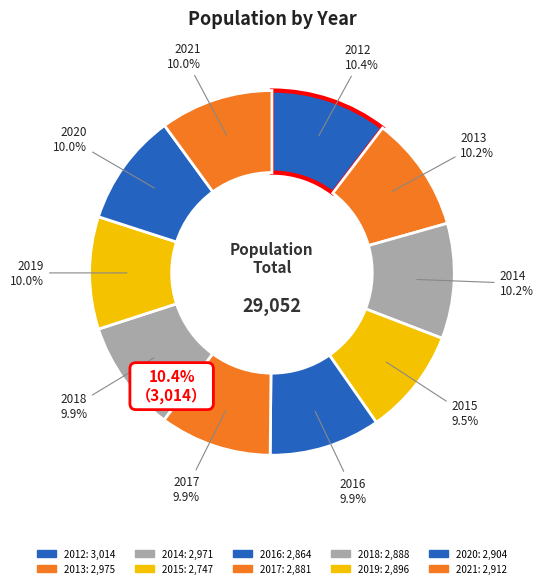

How much of the chart is everything except 2015?

90.5%